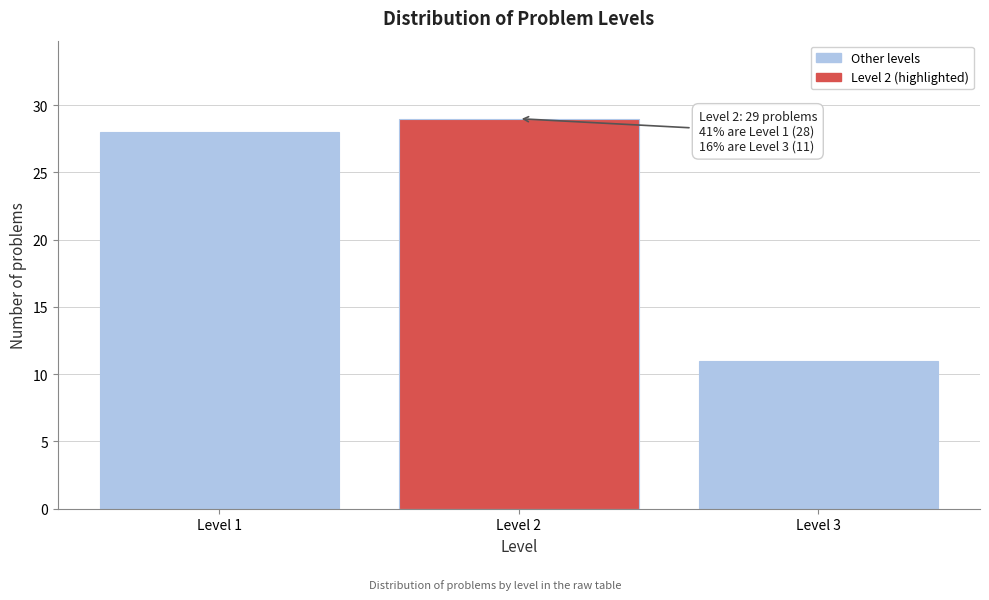

Reading left to right, list all the values displayed in this chart.

28	29	11